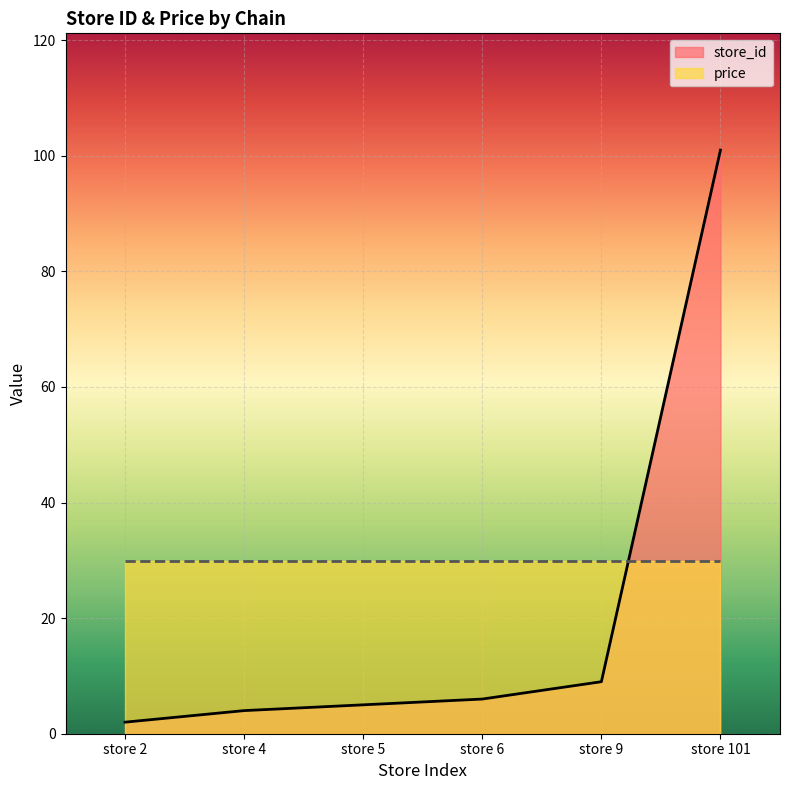

List the labels in order of value, smallest first.

store 2, store 4, store 5, store 6, store 9, store 101